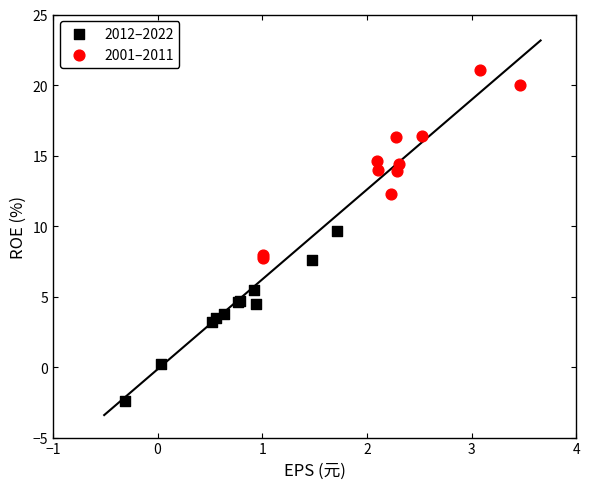

Which series contains the highest Y value?

2001–2011